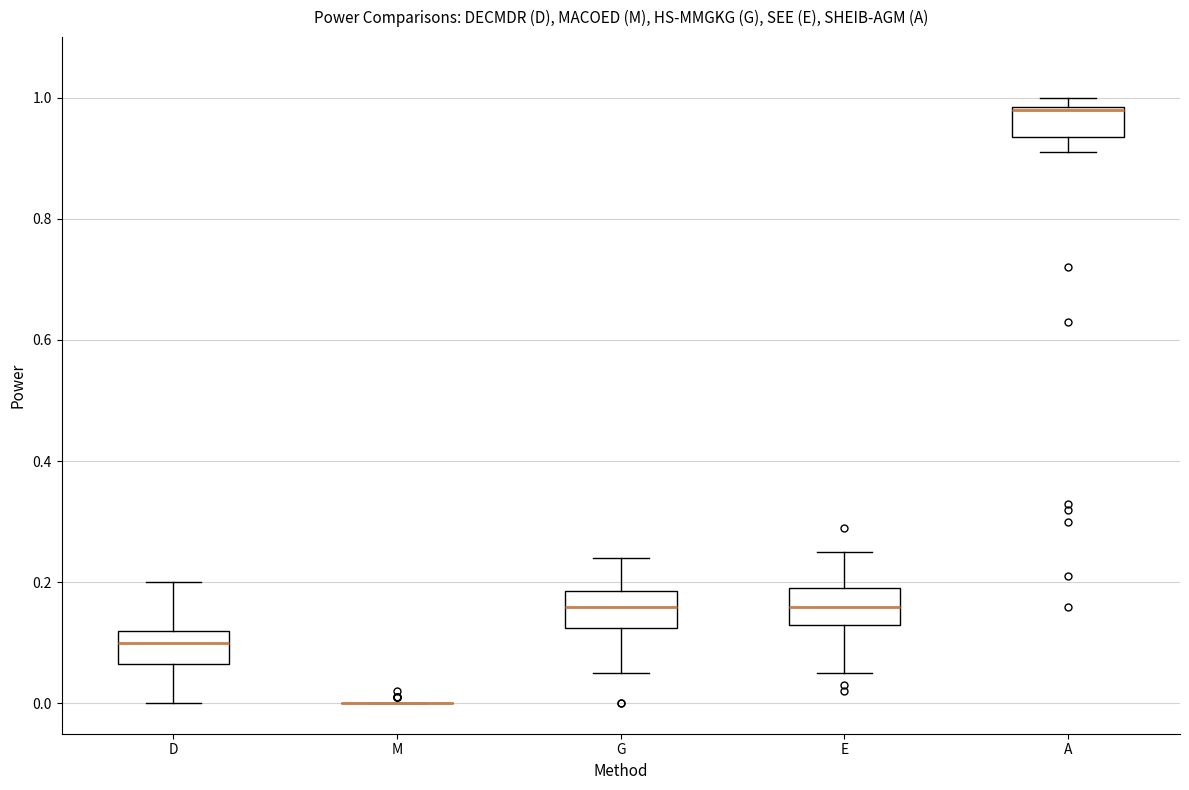

Reading left to right, read every box against the y-axis: the position of its median line, the range the box covers, and the ends of its whiskers. The values are not printed on the chart, so give them approximately, as read against the axis.

D: median 0.10, box 0.06 to 0.12, whiskers 0.00 to 0.20
M: box collapsed to a line at 0.00, whiskers 0.00 to 0.00
G: median 0.16, box 0.12 to 0.18, whiskers 0.06 to 0.24
E: median 0.16, box 0.14 to 0.20, whiskers 0.06 to 0.26
A: median 0.98, box 0.94 to 0.98, whiskers 0.92 to 1.00